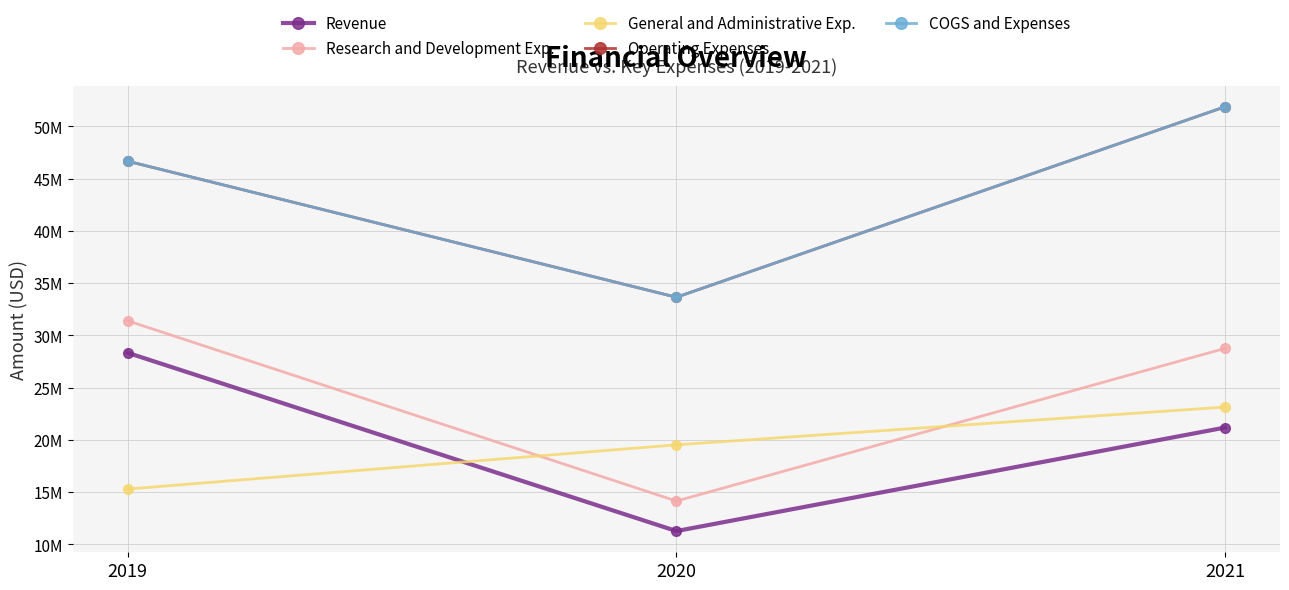

Does the chart have visible grid lines?

Yes